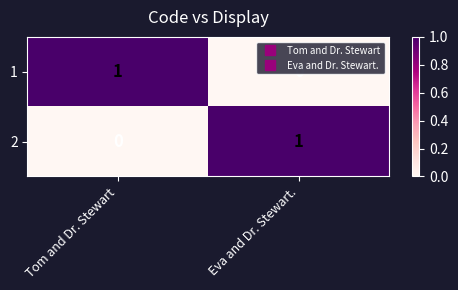

At Eva and Dr. Stewart., list the series in order from smallest to largest.

1, 2